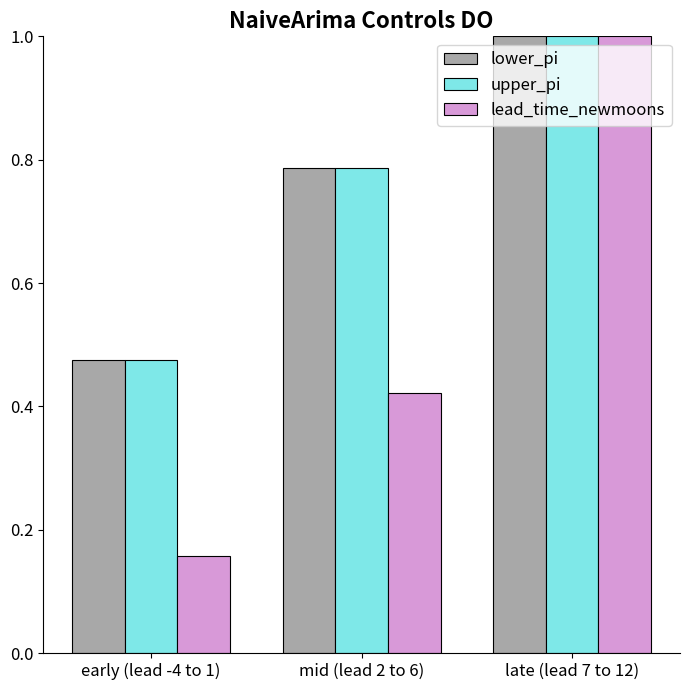

Where is upper_pi nearest to the value 0?

early (lead -4 to 1)